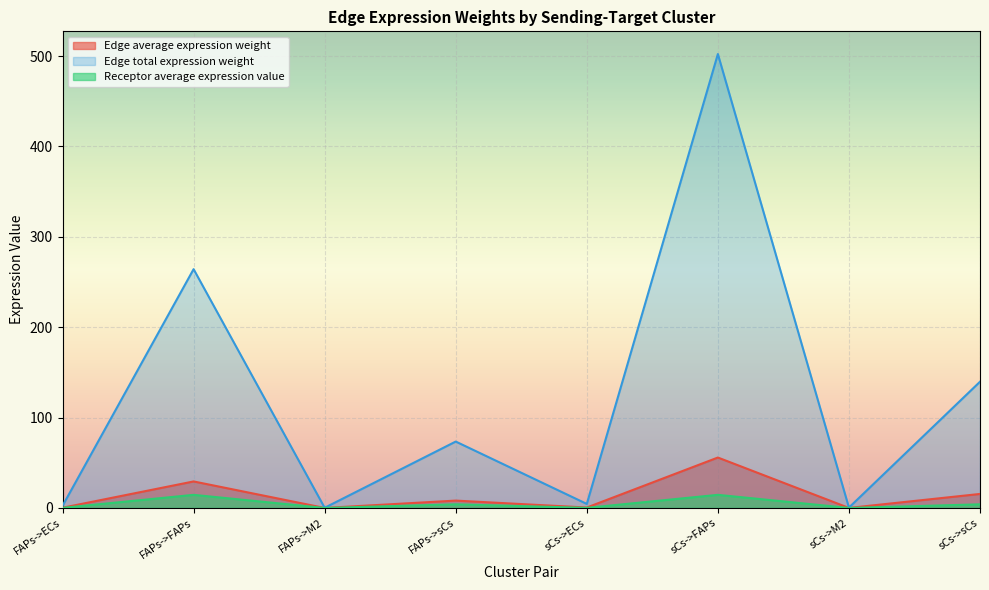

Which series has the largest total across all categories?

Edge total expression weight